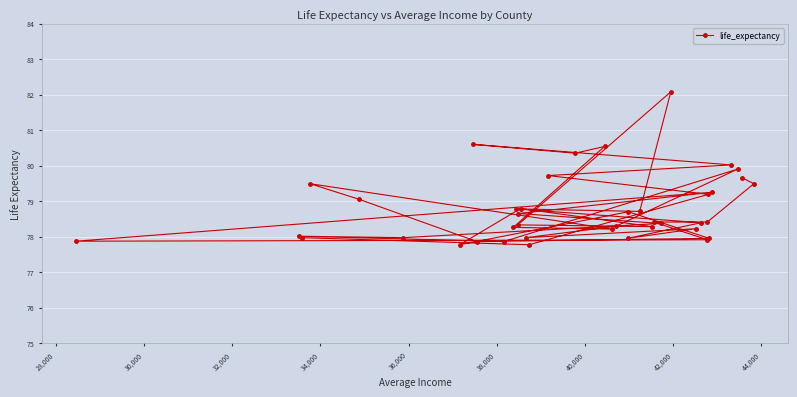

What is the average value?

78.8